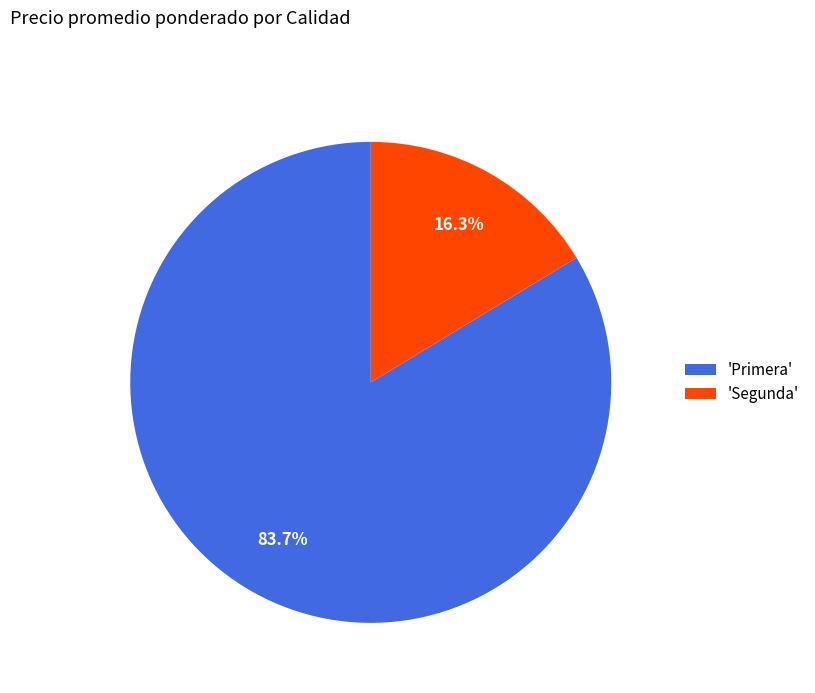

Rank the categories by value from lowest to highest.

'Segunda', 'Primera'